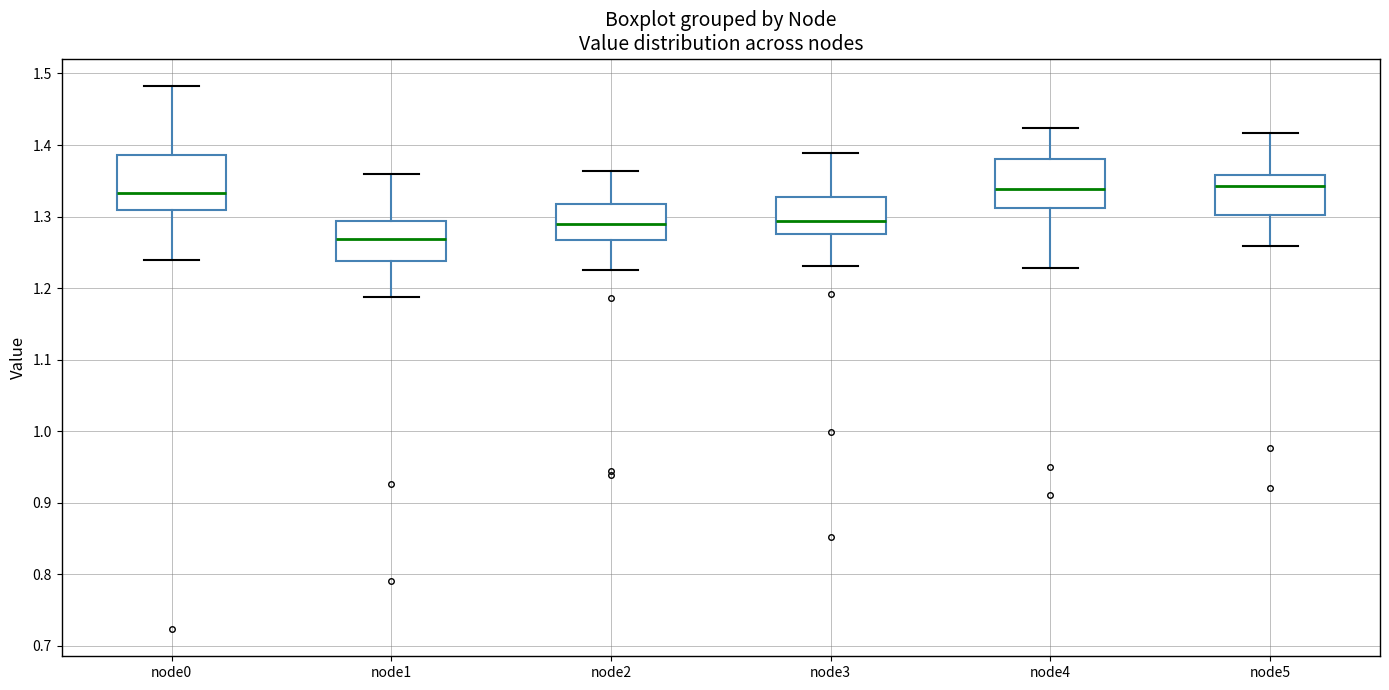

Where does the upper whisker of the box for node0 end on the y-axis? The values are not printed on the chart, so give them approximately, as read against the axis.

1.48